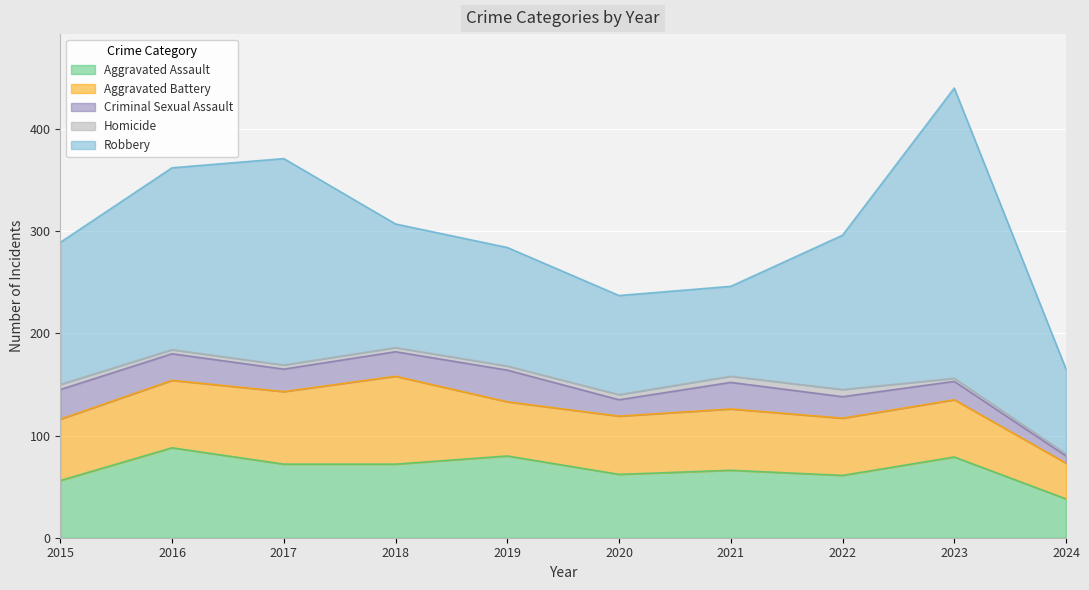

At which category is the sum across all series the highest?

2023